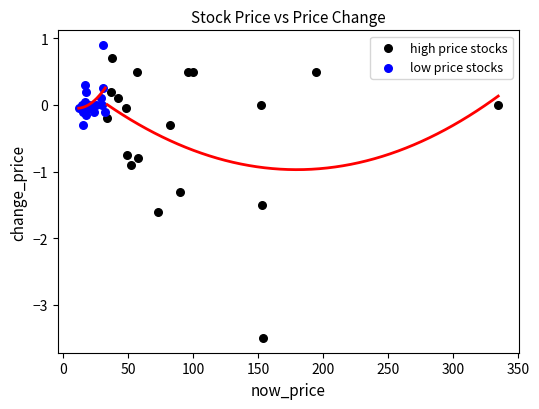

Which series contains the highest Y value?

low price stocks